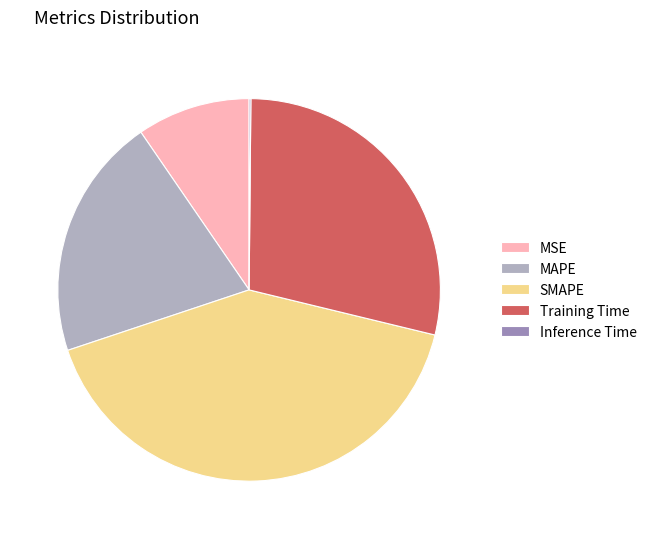

What is the ratio of the value at MAPE to the value at Training Time?

0.7